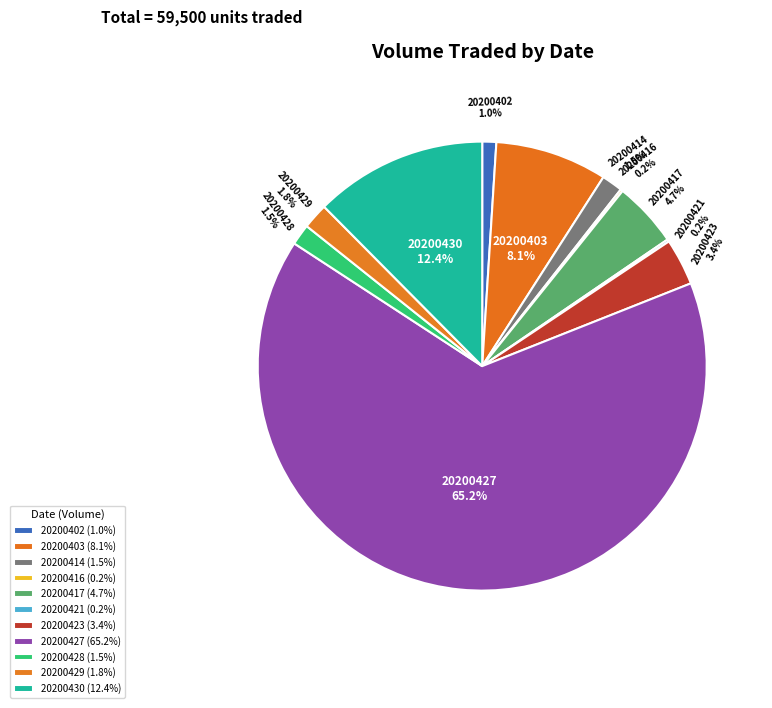

Rank the categories by value from highest to lowest.

20200427, 20200430, 20200403, 20200417, 20200423, 20200429, 20200414, 20200428, 20200402, 20200416, 20200421